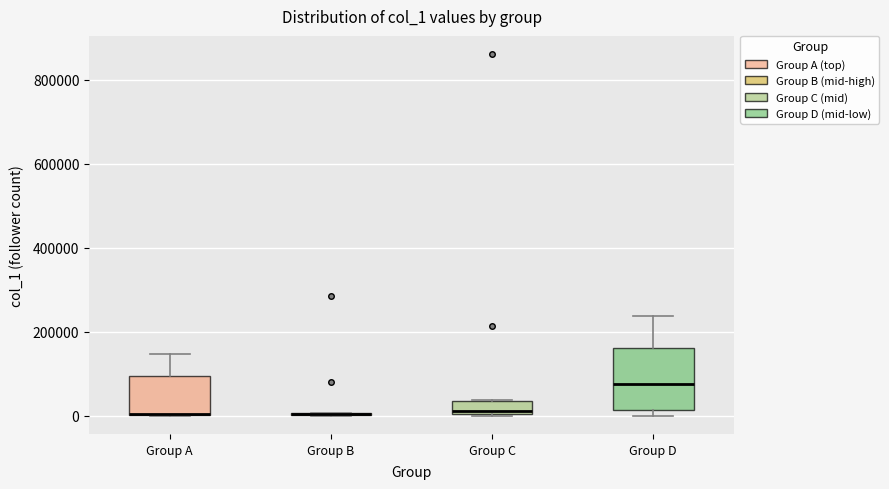

Reading left to right, transcribe this box plot: for each box, give where its median line is, the range the box spans, and where its two whiskers end, as read against the y-axis. The values are not printed on the chart, so give them approximately, as read against the axis.

Group A: median 0, box 0 to 100000, whiskers 0 to 140000
Group B: box collapsed to a line at 0, whiskers 0 to 0
Group C: median 20000, box 0 to 40000, whiskers 0 to 40000
Group D: median 80000, box 20000 to 160000, whiskers 0 to 240000